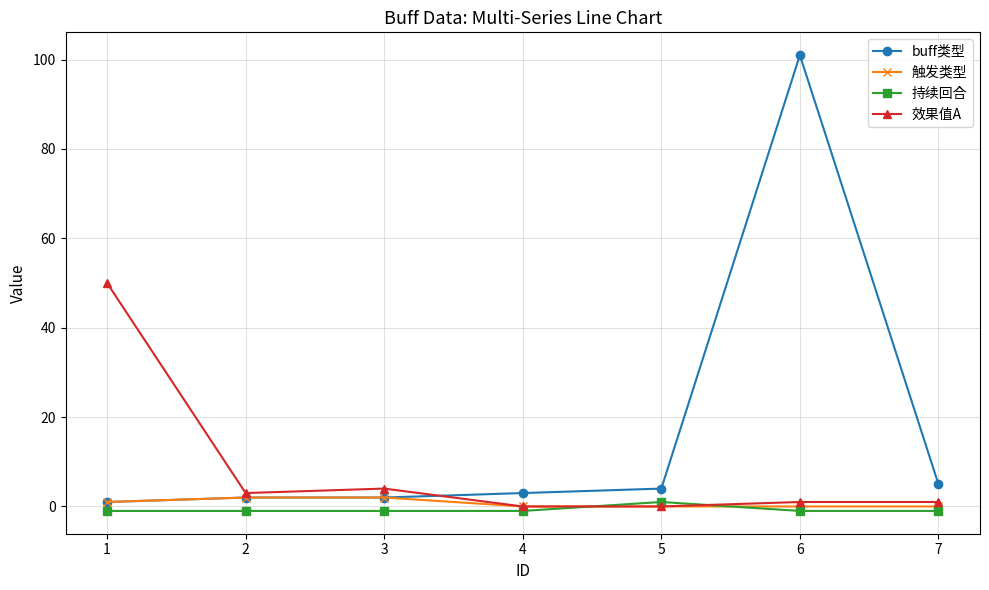

Which series changed the most between 5 and 6?

buff类型